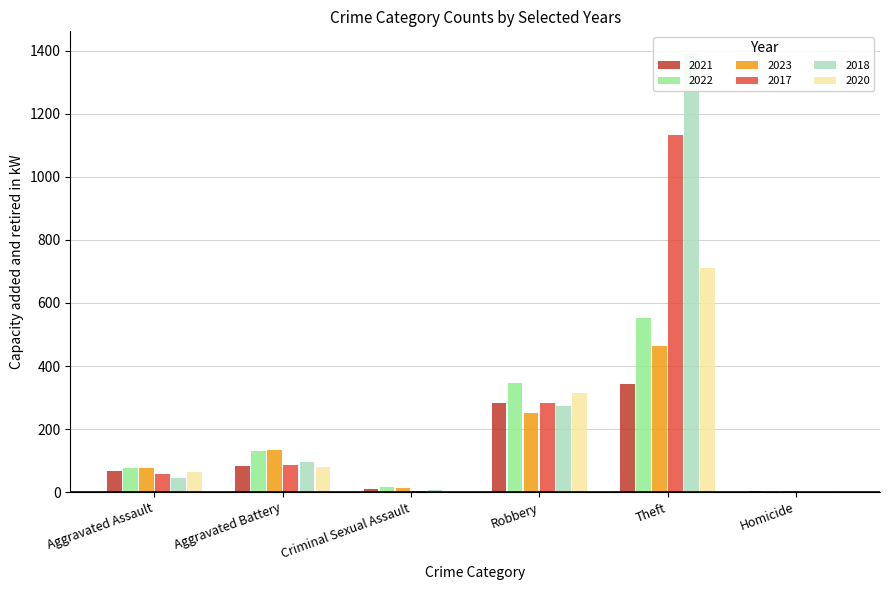

Reading left to right, transcribe all the data shown in this chart.

2021: 66	82	10	283	342	2
2022: 76	130	17	346	552	4
2023: 78	134	14	252	465	2
2017: 59	87	5	283	1132	1
2018: 46	95	6	272	1392	1
2020: 63	79	1	314	710	2